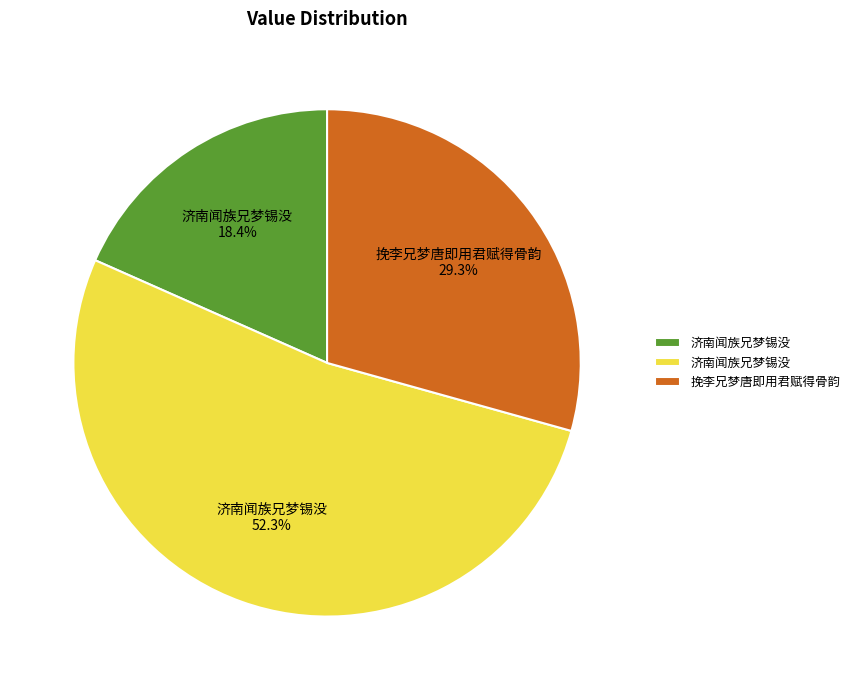

Does any single category account for the majority?

Yes